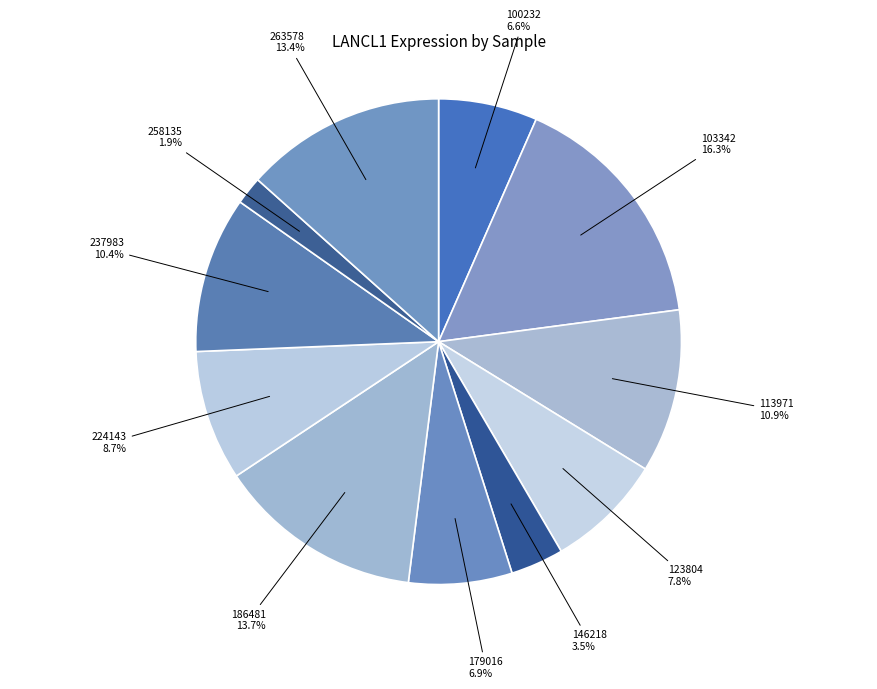

Which slice is the smallest?

258135